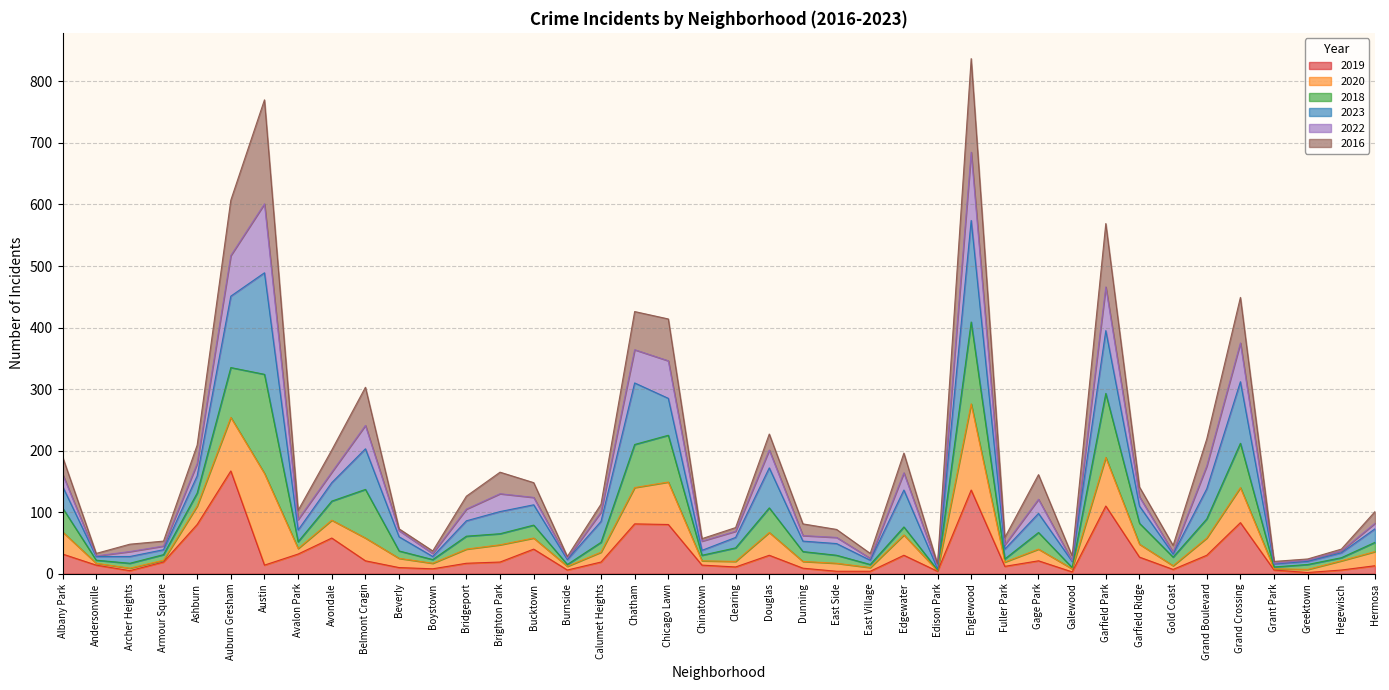

How many values in the 2019 series are below 19?

20